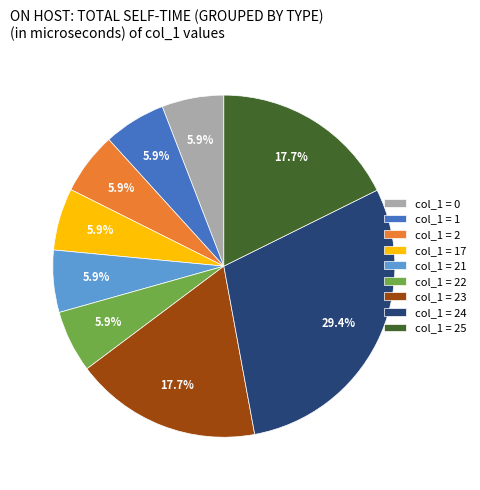

Which has a higher value, col_1 = 21 or col_1 = 24?

col_1 = 24